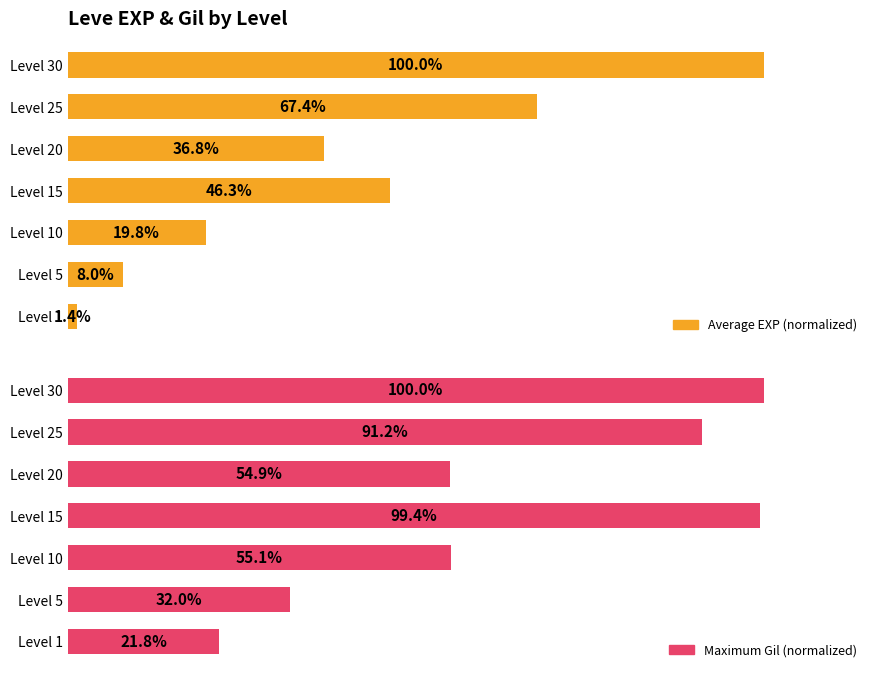

Reading left to right, extract all data points from this chart.

Average EXP (normalized): 0=1.4	1=8.0	2=19.8	3=46.3	4=36.8	5=67.4	6=100.0
Maximum Gil (normalized): 0=21.8	1=32.0	2=55.1	3=99.4	4=54.9	5=91.2	6=100.0